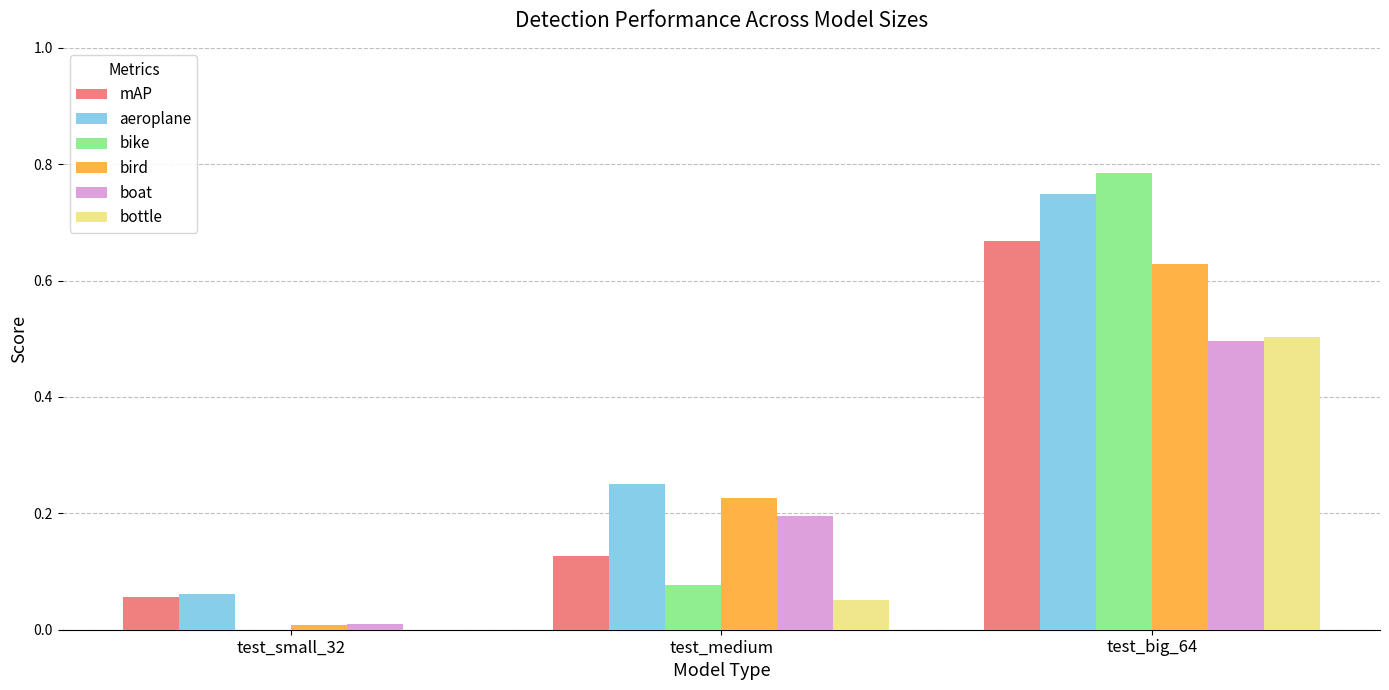

What is the total value across all series at test_medium?

0.9